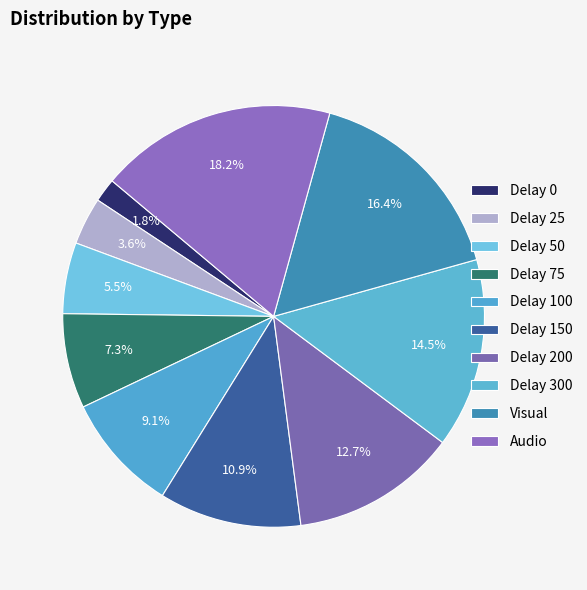

How many segments does this pie chart have?

10